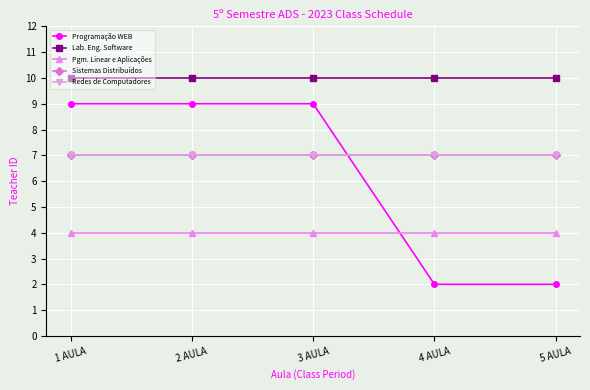

Reading right to left, extract all data points from this chart.

Programação WEB: 5 AULA=2	4 AULA=2	3 AULA=9	2 AULA=9	1 AULA=9
Lab. Eng. Software: 5 AULA=10	4 AULA=10	3 AULA=10	2 AULA=10	1 AULA=10
Pgm. Linear e Aplicações: 5 AULA=4	4 AULA=4	3 AULA=4	2 AULA=4	1 AULA=4
Sistemas Distribuídos: 5 AULA=7	4 AULA=7	3 AULA=7	2 AULA=7	1 AULA=7
Redes de Computadores: 5 AULA=7	4 AULA=7	3 AULA=7	2 AULA=7	1 AULA=7